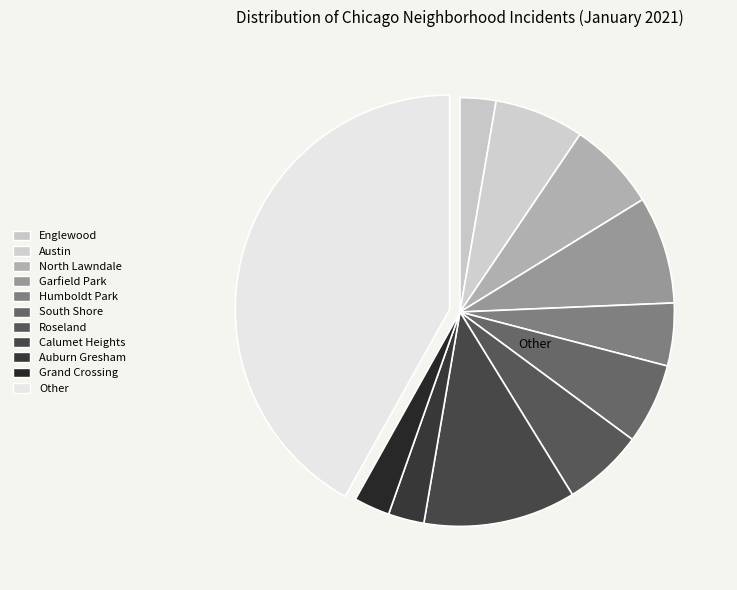

What is the largest slice in the pie chart?

Other